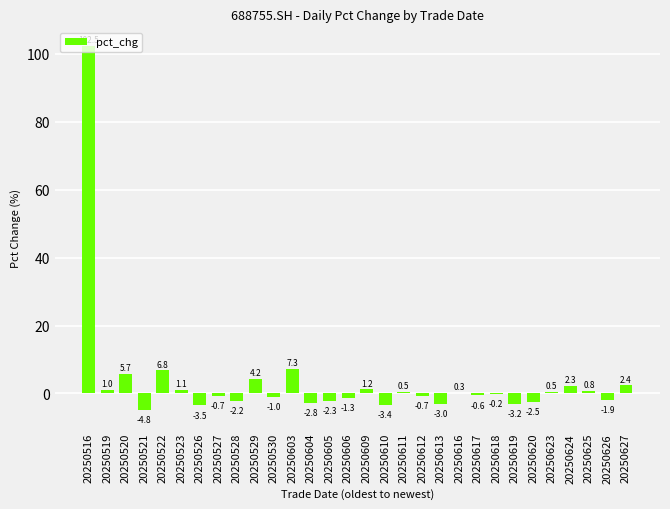

Are the bars grouped side by side (vs. stacked)?

No